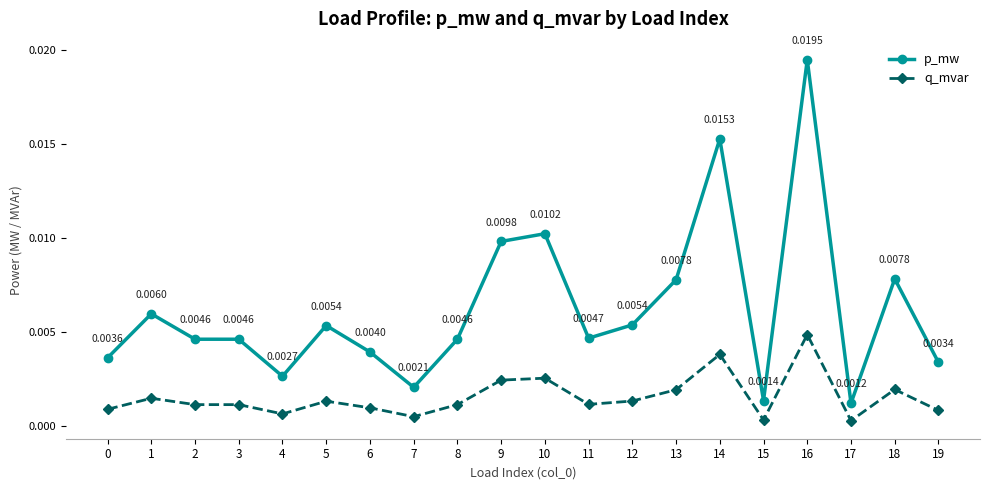

Which series changed the most between 0 and 14?

p_mw